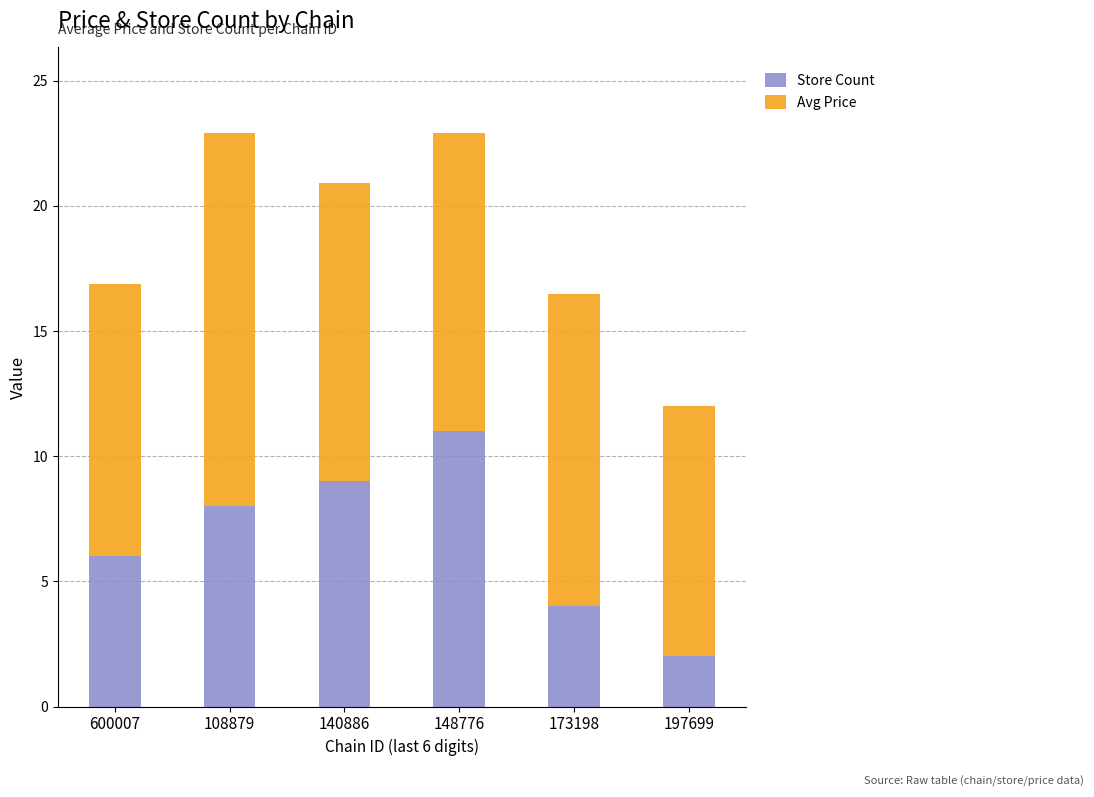

Is it true that Store Count equals 11.0 at 148776?

True